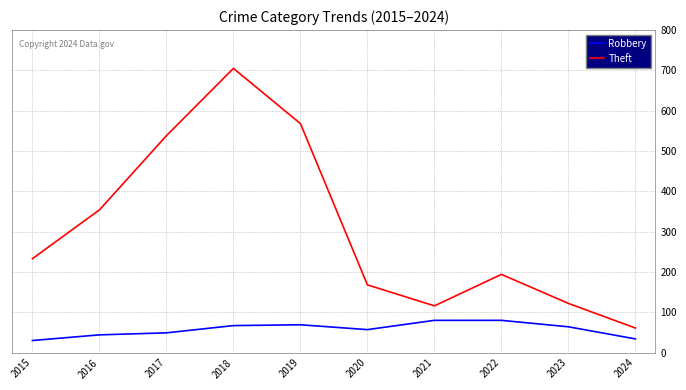

What is the greatest value displayed?

705